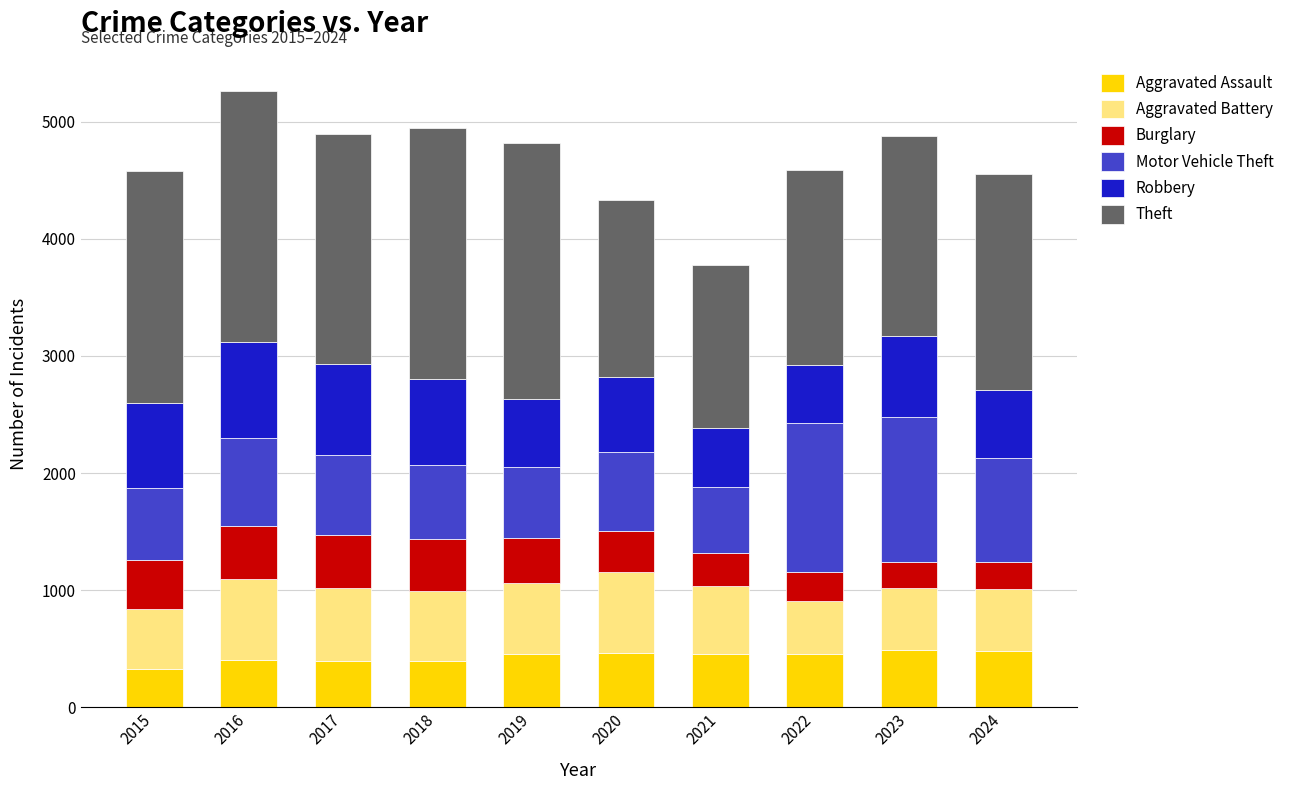

The Aggravated Assault series shows 466 at 2020. True or false?

True